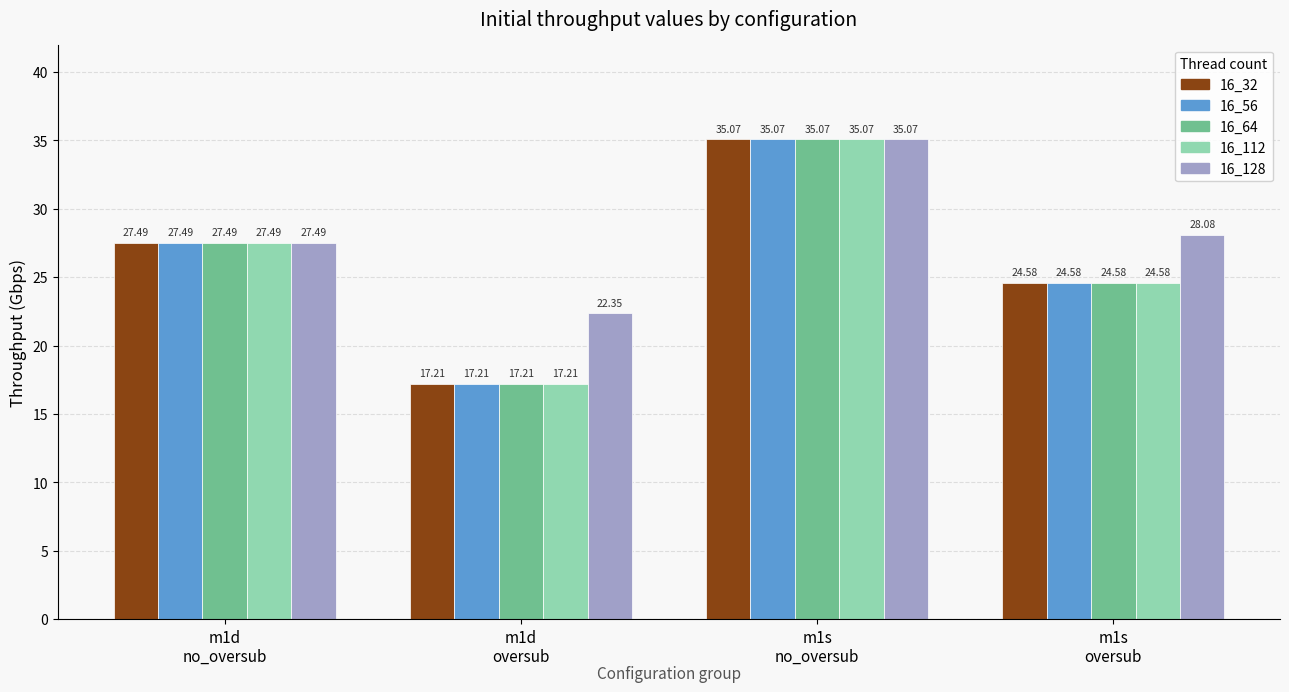

Read the 16_128 value at m1d
no_oversub.

27.5